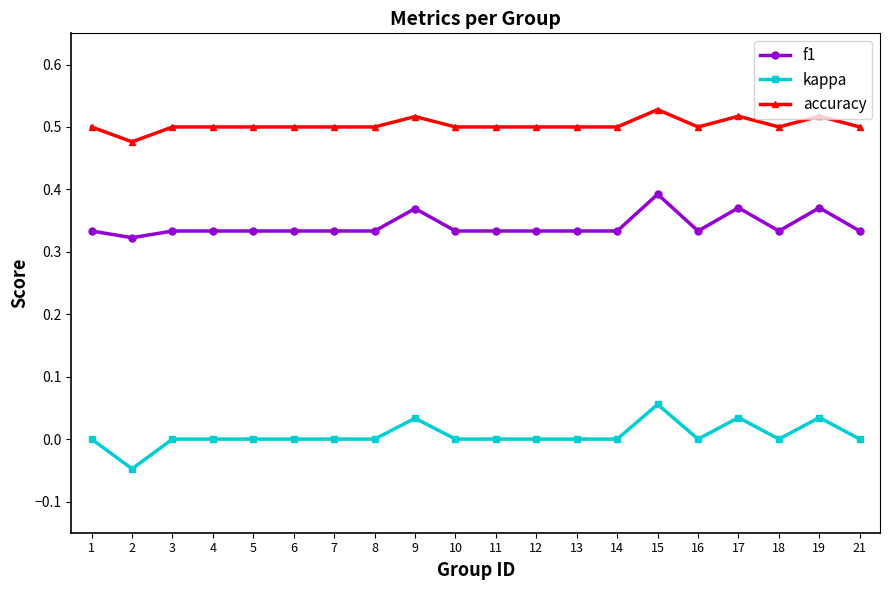

True or false: accuracy and kappa intersect in this chart.

False